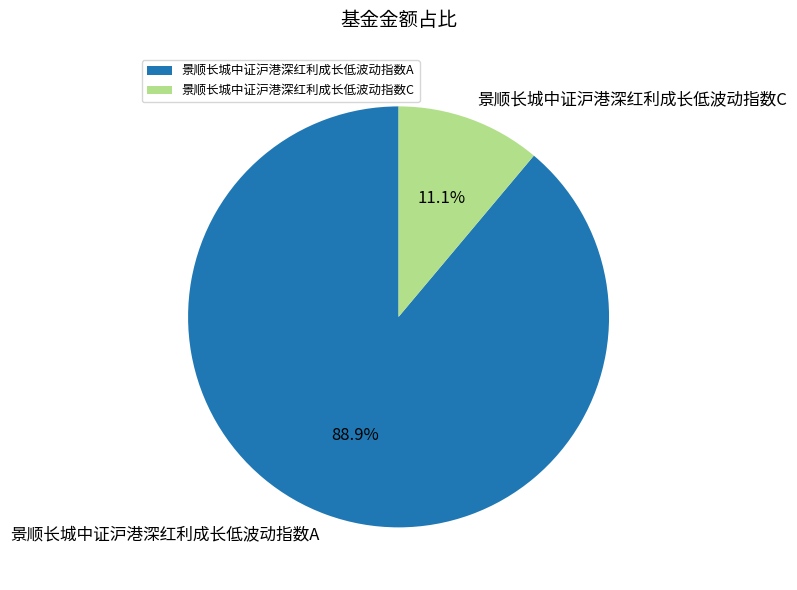

To the nearest percent, what is the difference between the largest and smallest slice percentages?

78%